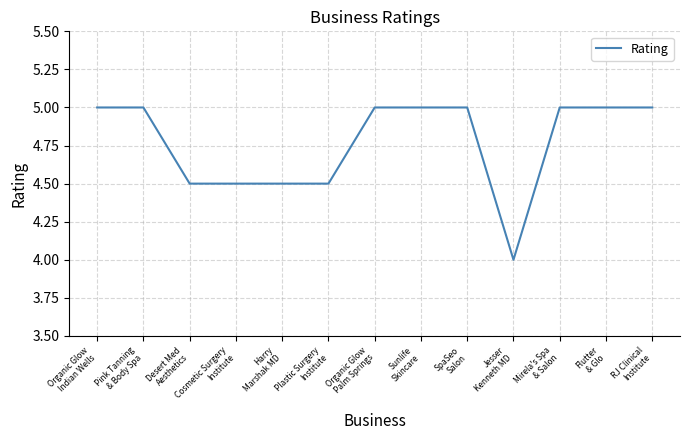

The chart shows a value of 6.6 at Desert Med
Aesthetics. True or false?

False